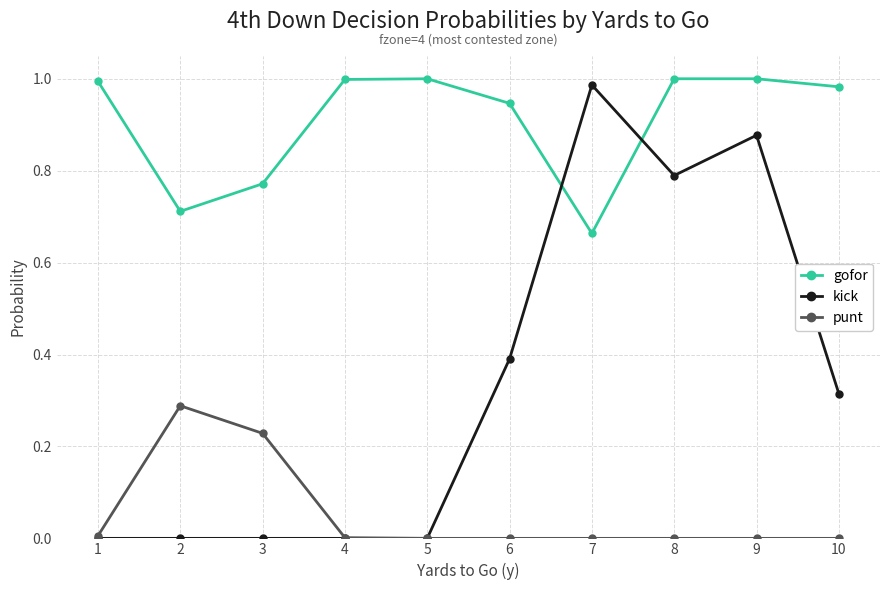

The gofor series shows 0.4 at 5. True or false?

False